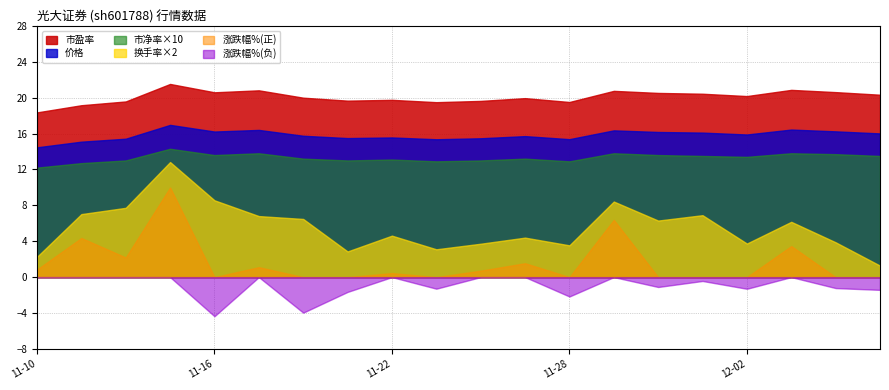

What are all the series names shown in the legend?

市盈率, 价格, 市净率×10, 换手率×2, 涨跌幅%(正), 涨跌幅%(负)